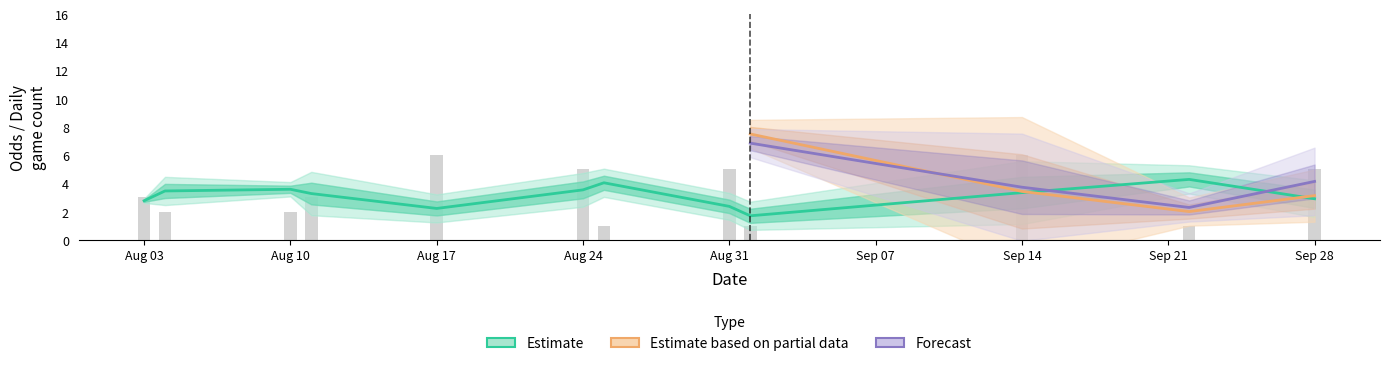

What is the spread (max minus min) of values at 8?

4.0